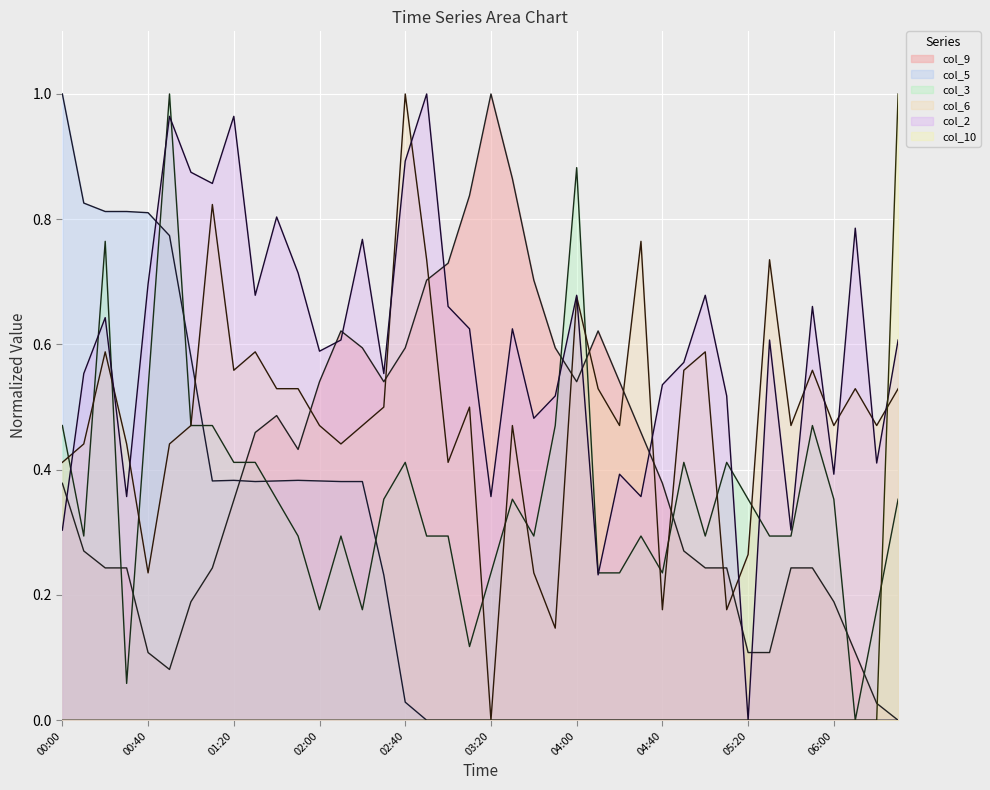

Which has a higher value, 03:30 or 04:20?

03:30